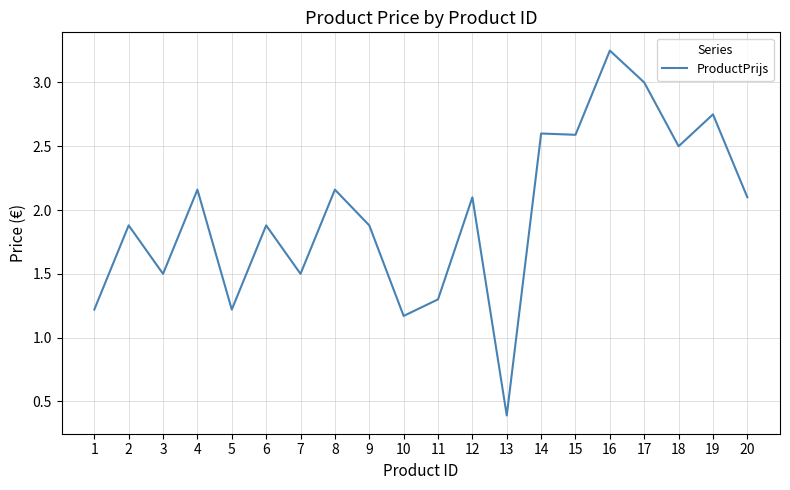

What is the change in value from 11 to 12?

+0.8